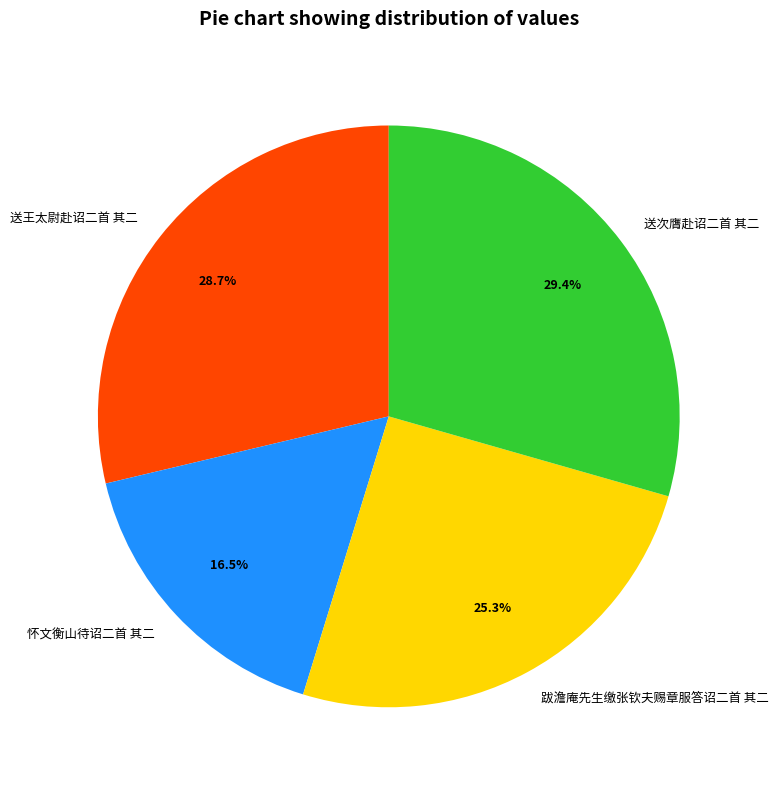

True or false: 怀文衡山待诏二首 其二 accounts for 22% of the total.

False